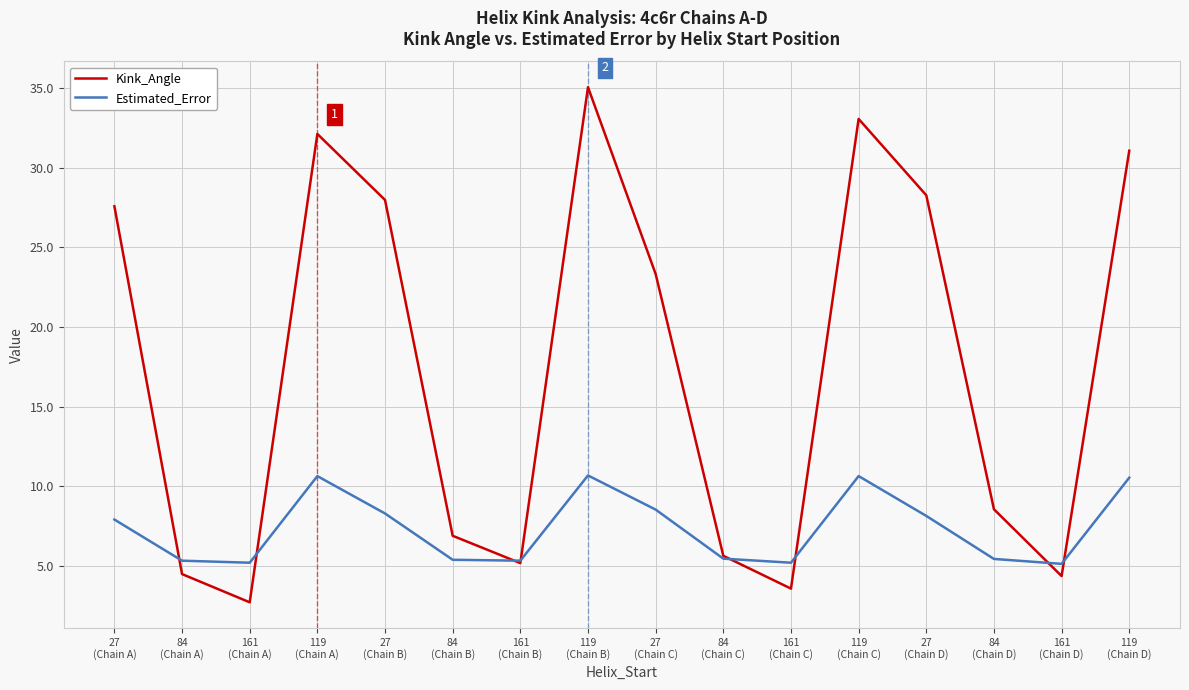

What is the difference between the maximum and second lowest values in the Kink_Angle series?

31.5